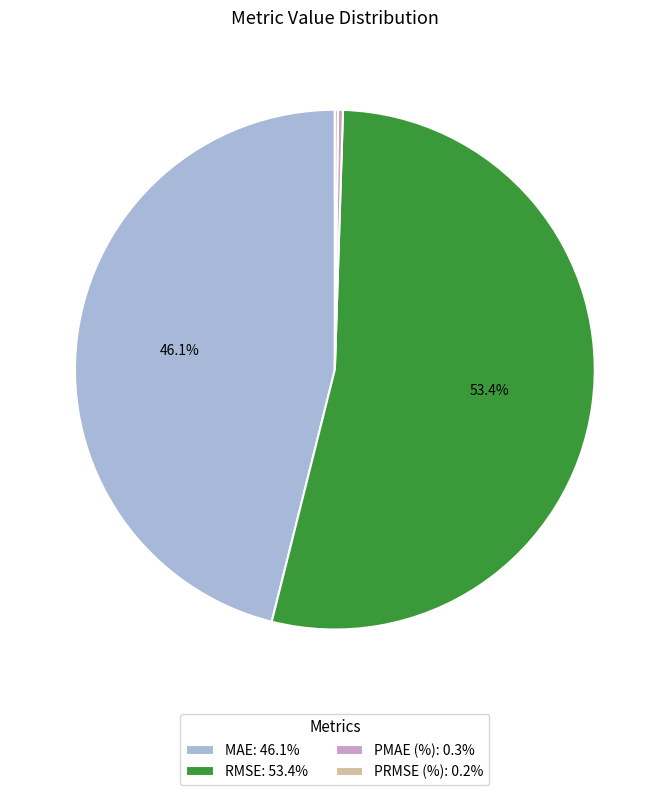

Which category has the biggest portion of the pie?

RMSE